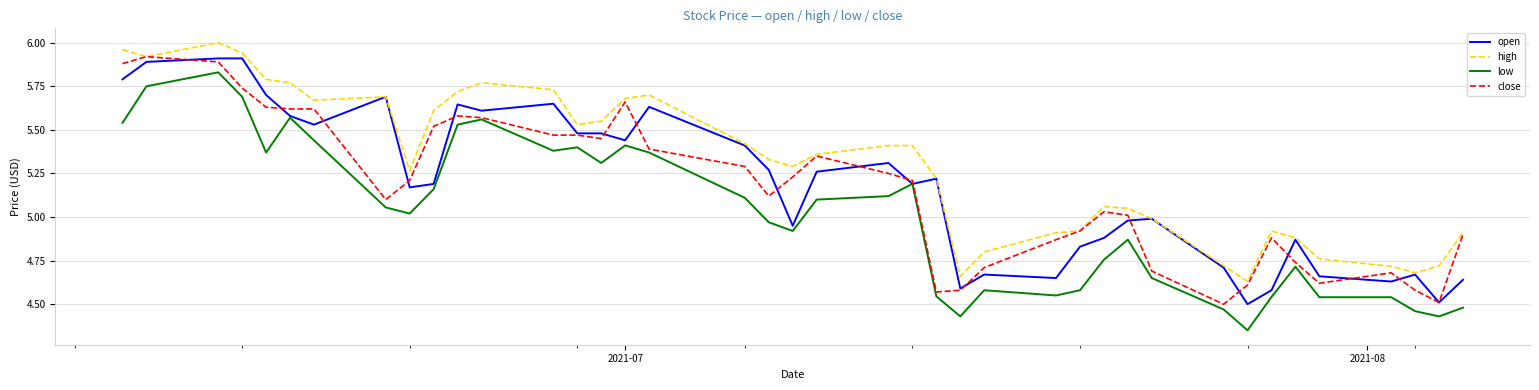

True or false: high and low intersect in this chart.

False